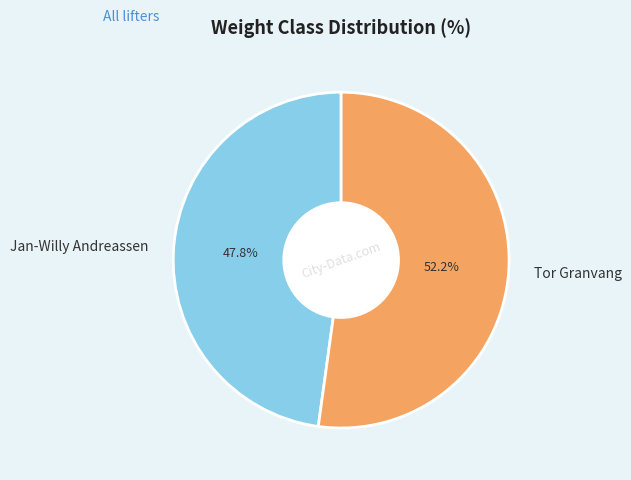

Combined, do Tor Granvang and Jan-Willy Andreassen account for over 50%?

Yes